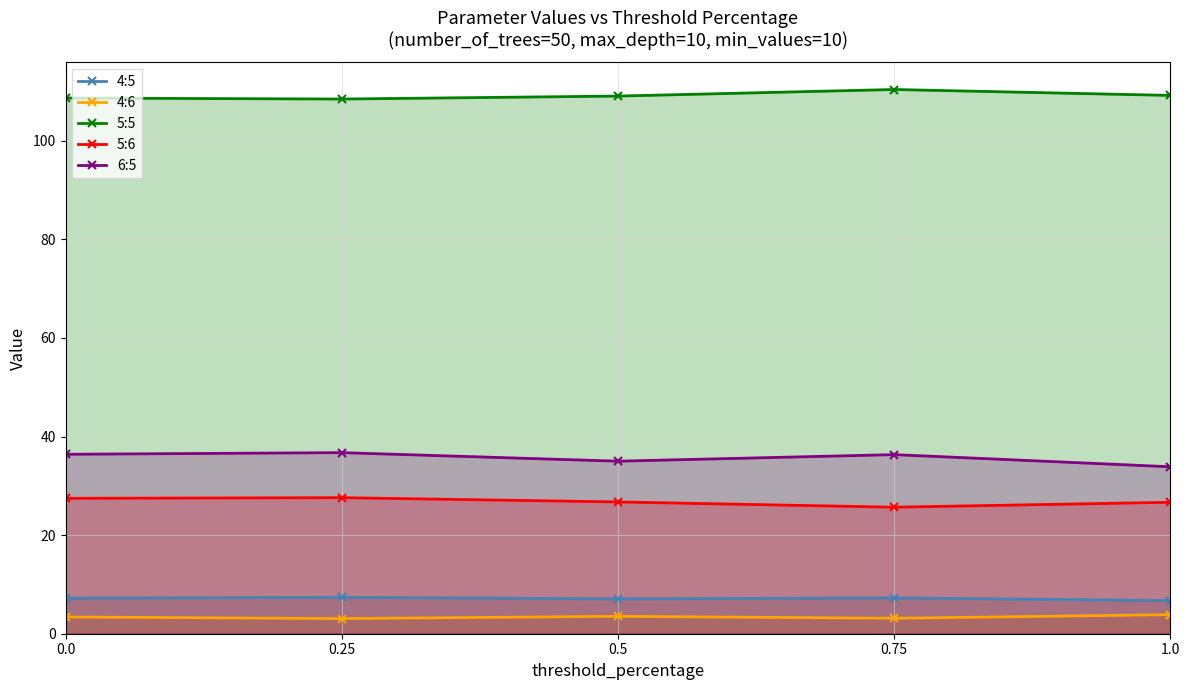

Where is the first local minimum for 5:6?

0.75